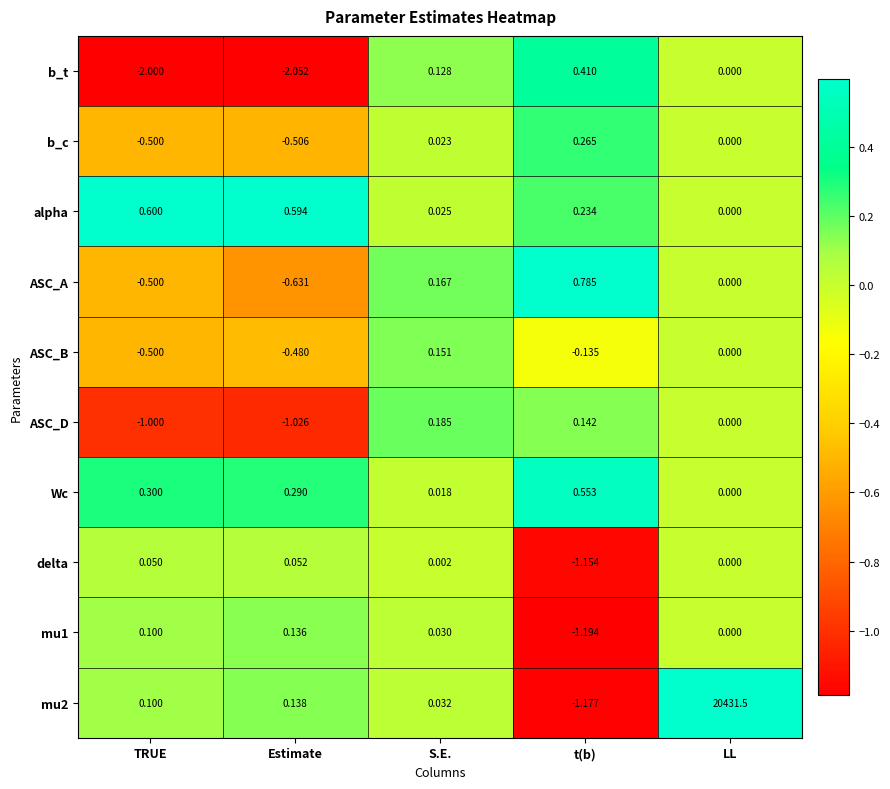

At which label does ASC_A first exceed 0?

S.E.